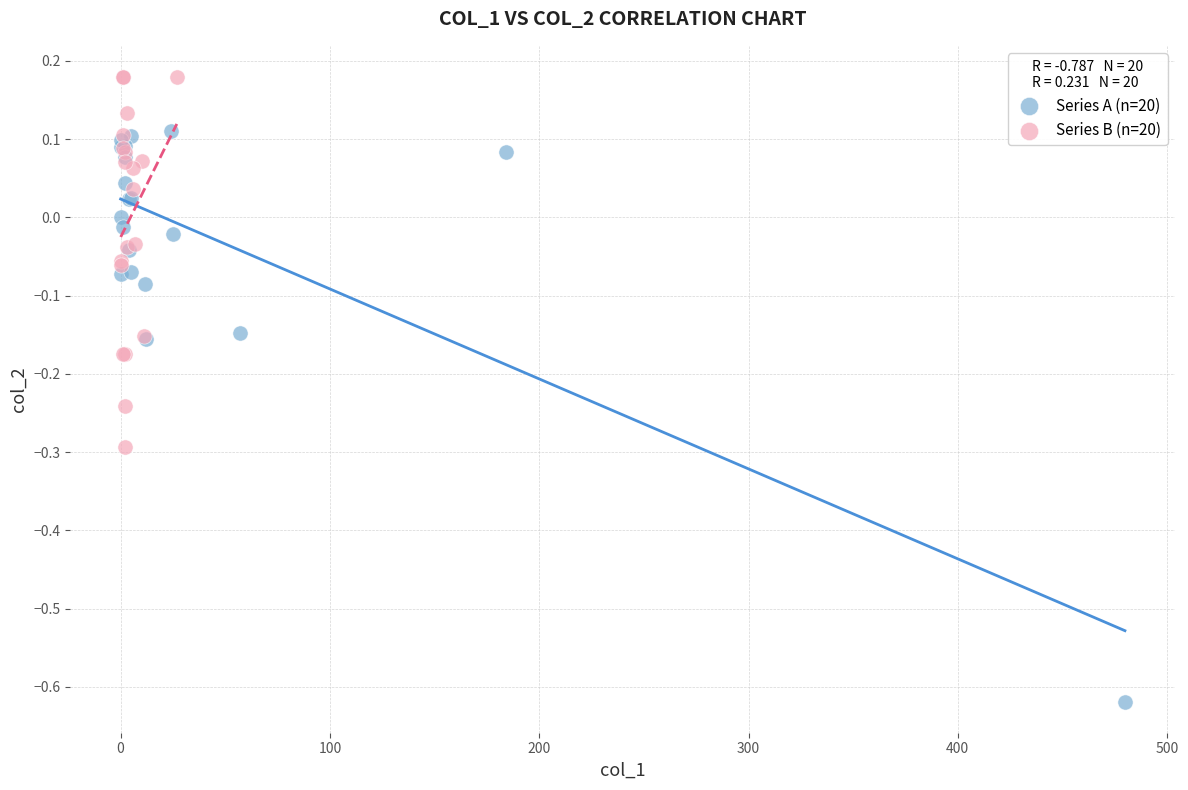

Which series contains the lowest Y value?

Series A (n=20)